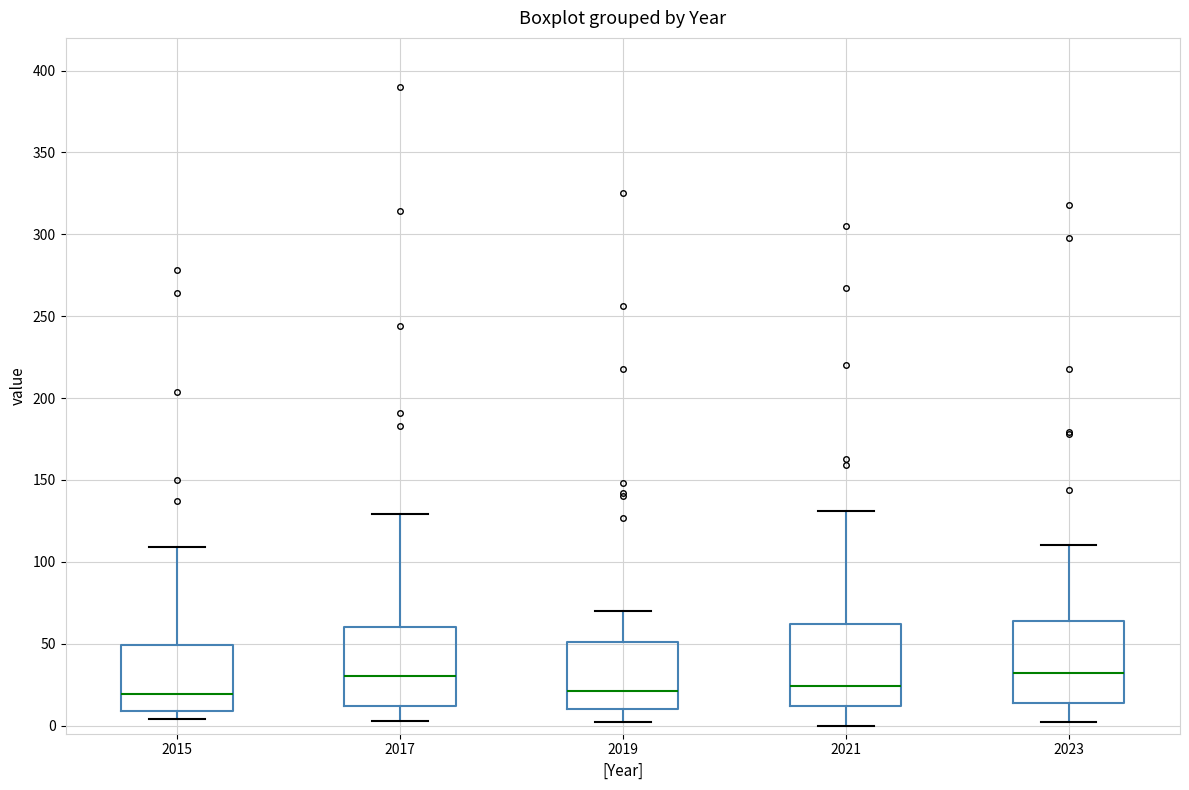

Where does the median line of the box at x = 2019 sit on the y-axis? The values are not printed on the chart, so give them approximately, as read against the axis.

20